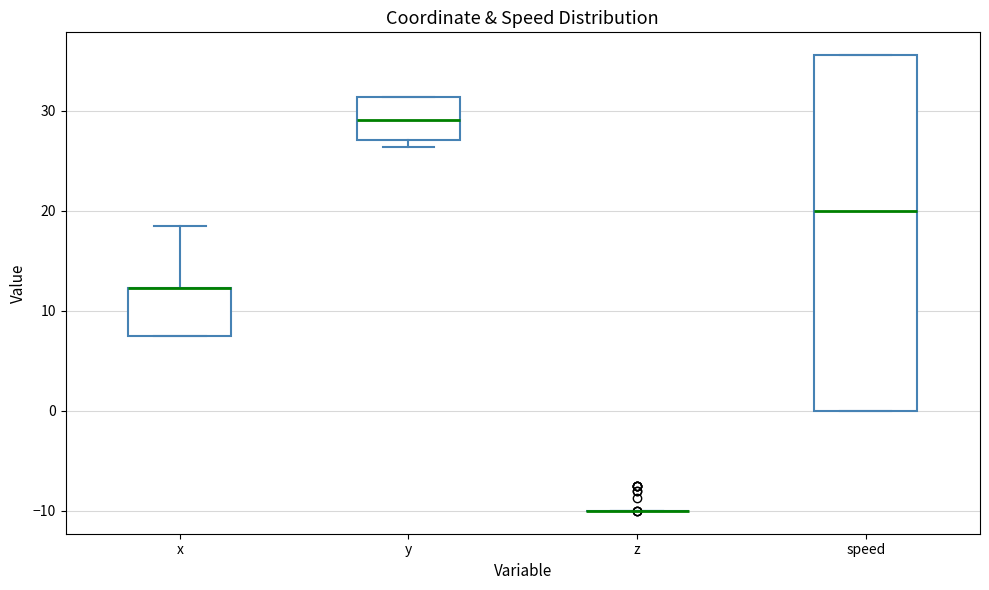

Reading left to right, transcribe this box plot: for each box, give where its median line is, the range the box spans, and where its two whiskers end, as read against the y-axis. The values are not printed on the chart, so give them approximately, as read against the axis.

x: median 12 (drawn on the box's upper edge), box 8 to 12, whiskers 8 to 19
y: median 29, box 27 to 31, whiskers 26 to 31
z: box collapsed to a line at -10, whiskers -10 to -10
speed: median 20, box 0 to 36, whiskers 0 to 36